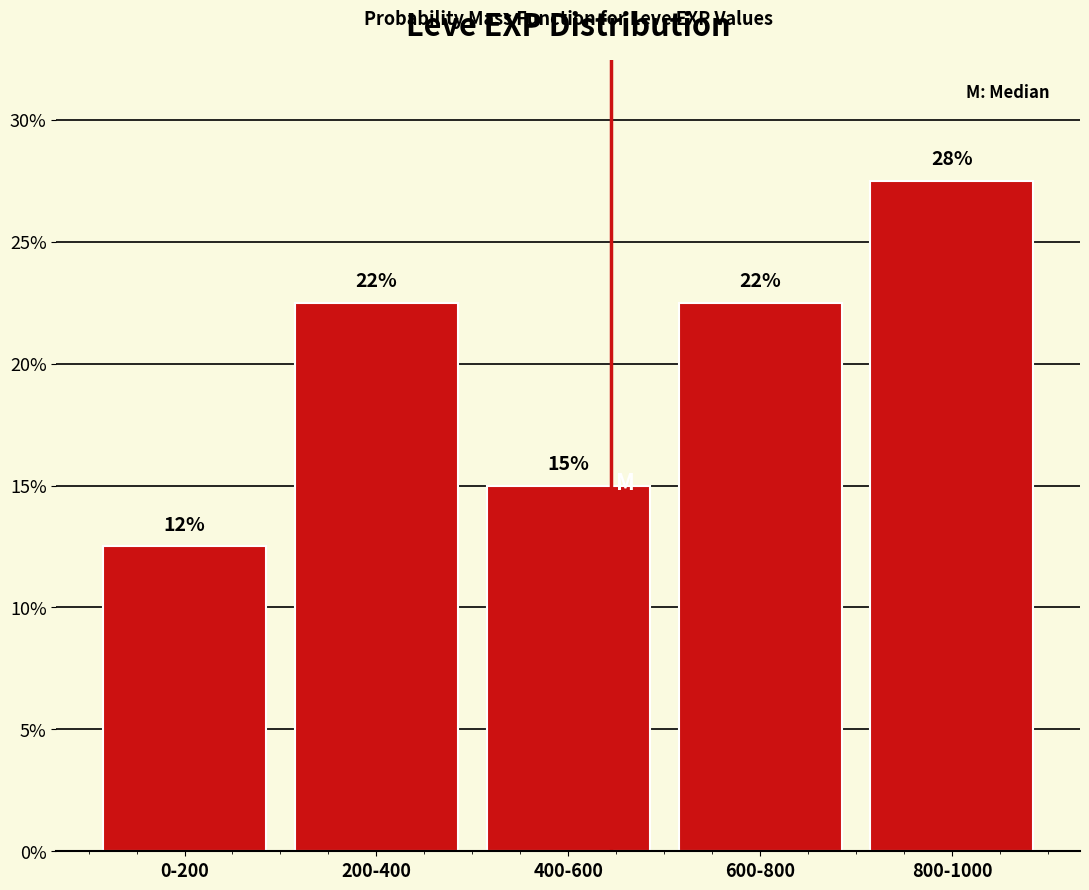

Are the bars horizontal?

No